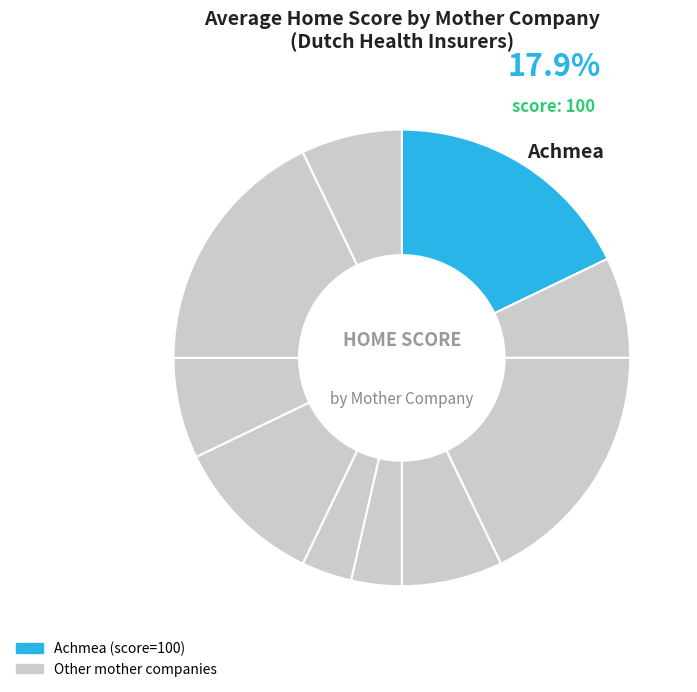

Which category has the smallest portion of the pie?

Salland Zorgverzekeraar